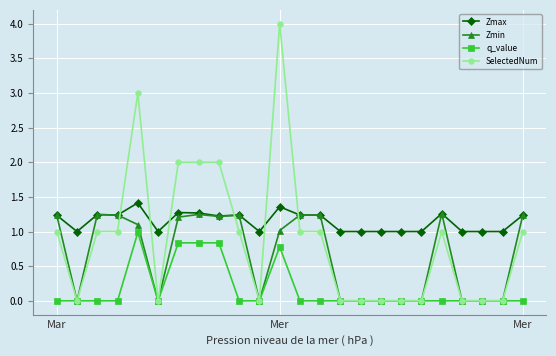

Which series has the largest total across all categories?

Zmax